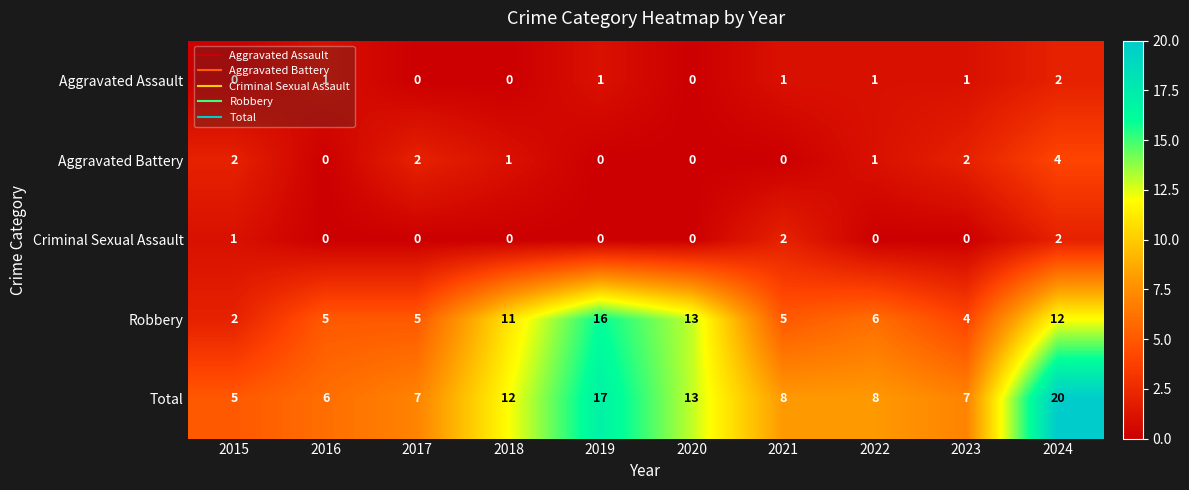

How many categories are shown in the chart?

10